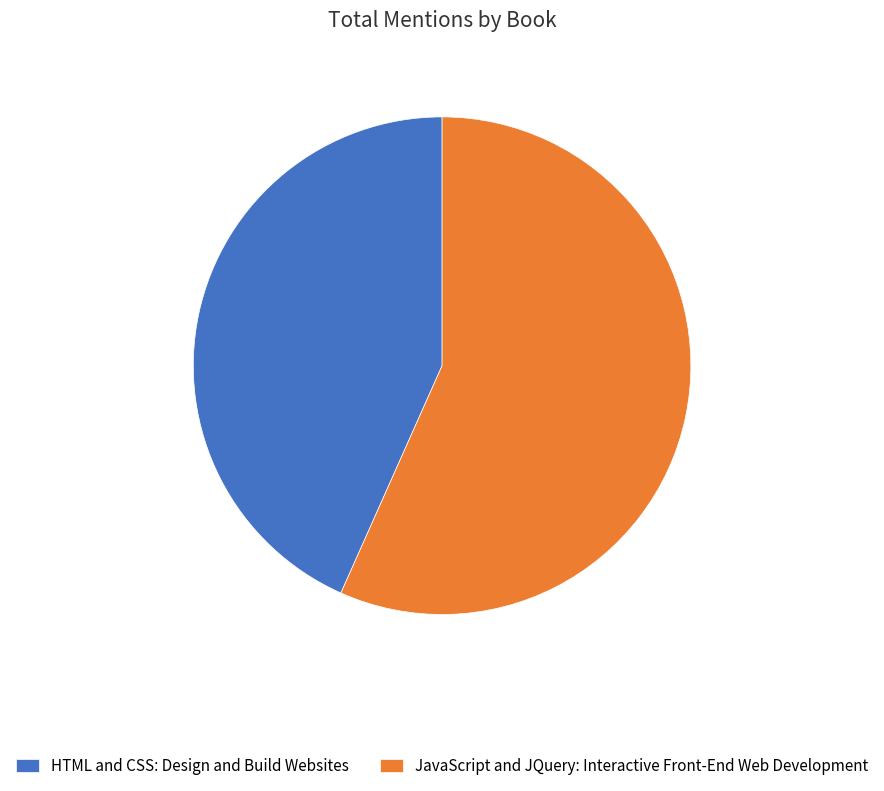

Rank the categories by value from highest to lowest.

JavaScript and JQuery: Interactive Front-End Web Development, HTML and CSS: Design and Build Websites